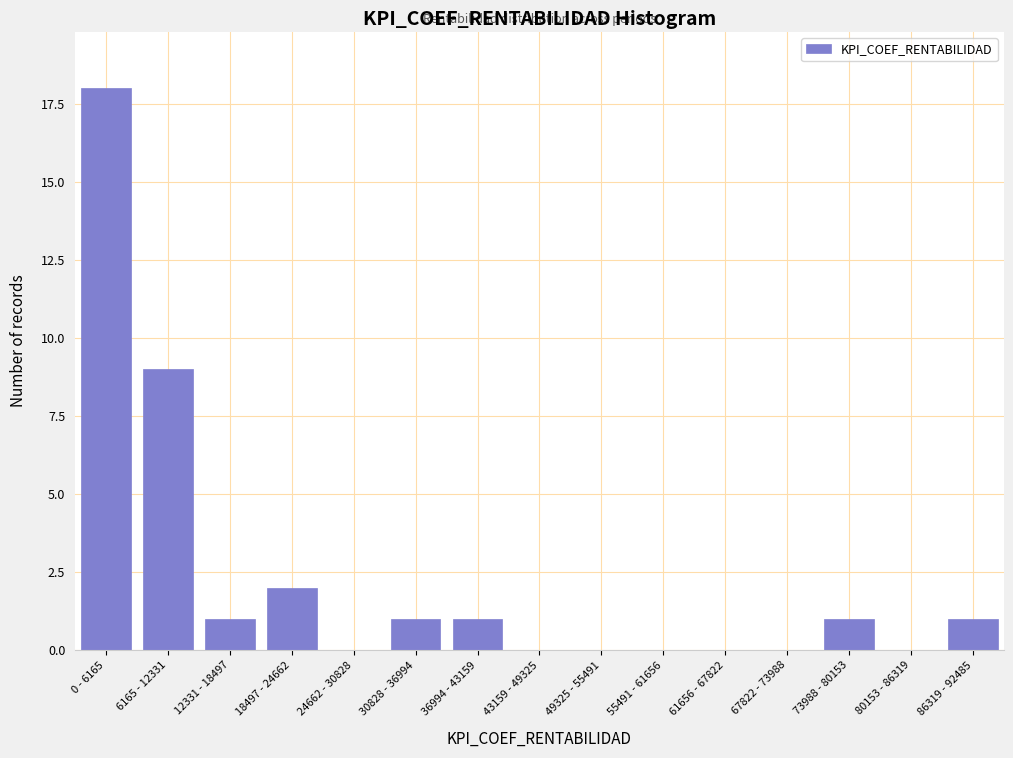

Reading right to left, transcribe all the data shown in this chart.

86319 - 92485=1	80153 - 86319=0	73988 - 80153=1	67822 - 73988=0	61656 - 67822=0	55491 - 61656=0	49325 - 55491=0	43159 - 49325=0	36994 - 43159=1	30828 - 36994=1	24662 - 30828=0	18497 - 24662=2	12331 - 18497=1	6165 - 12331=9	0 - 6165=18